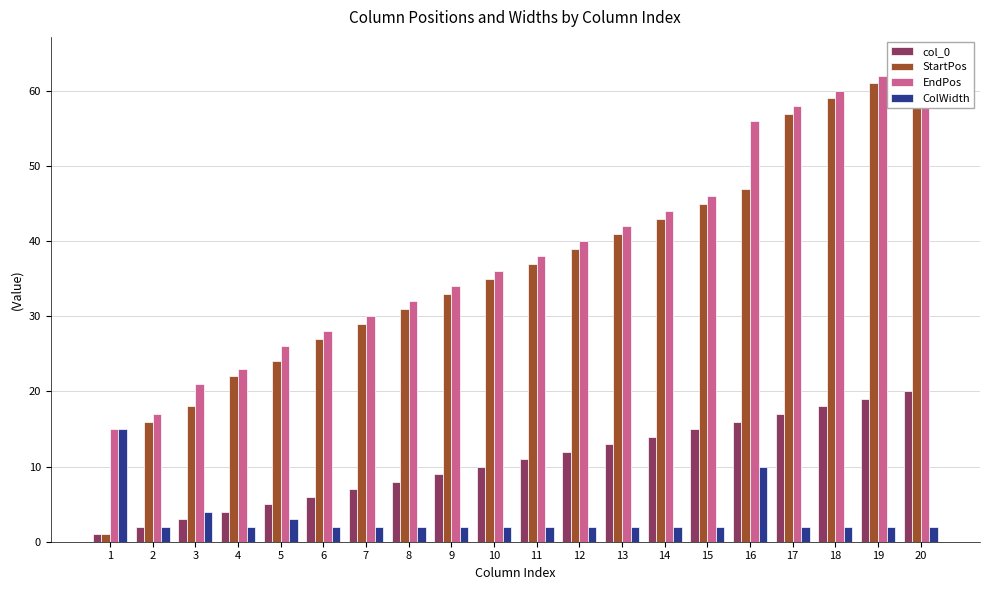

How many groups of bars are there?

20